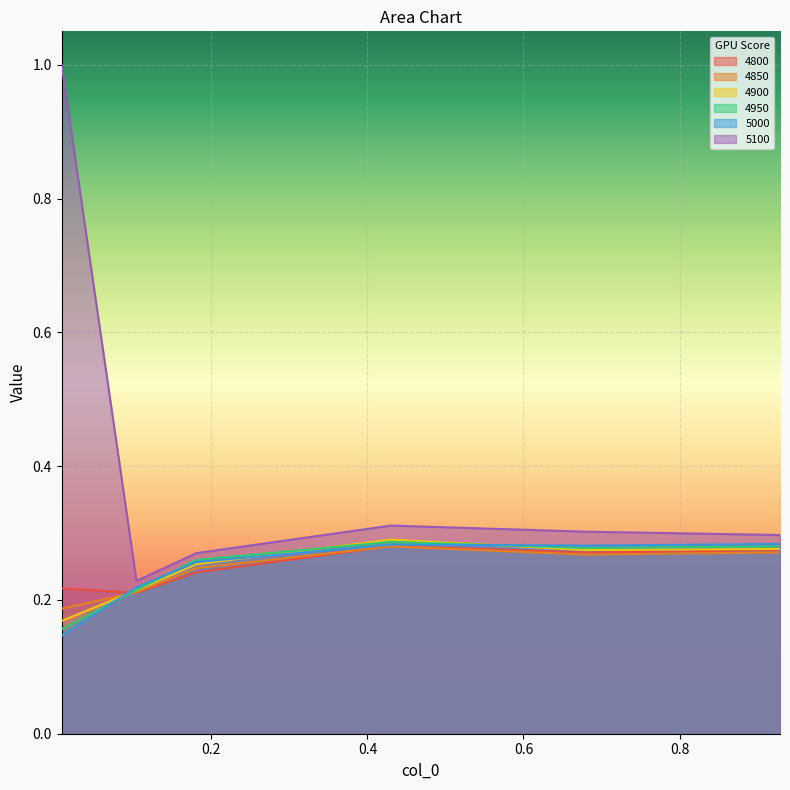

True or false: 4850 has a value of 0.0 at 0.00821917808219178.

False